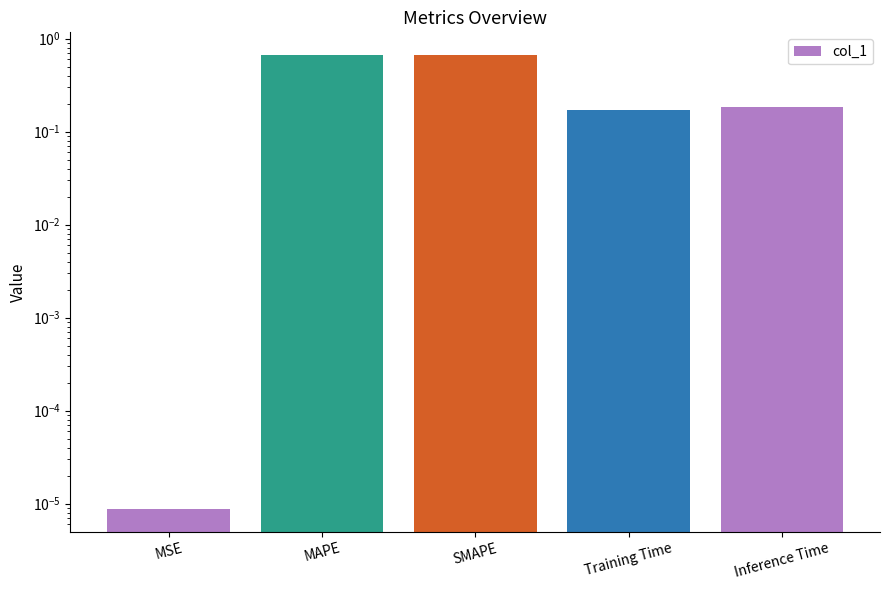

At which label is the value closest to 0?

MSE